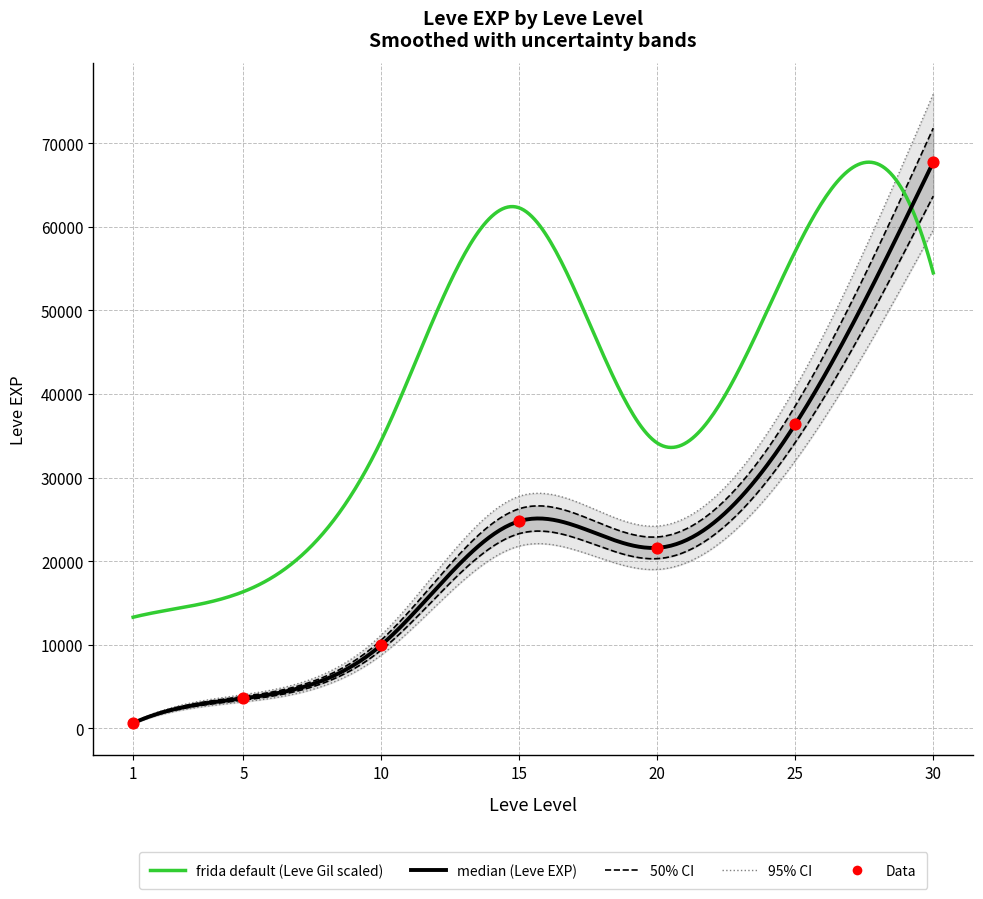

Between 25 and 1, which is larger?

25